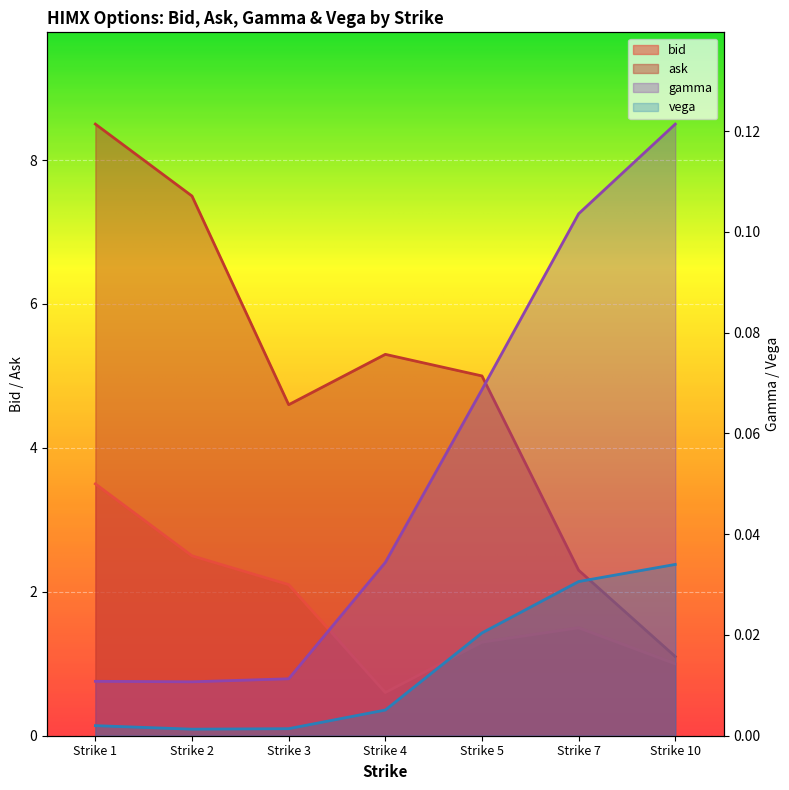

At how many categories does at least one series exceed 0?

7